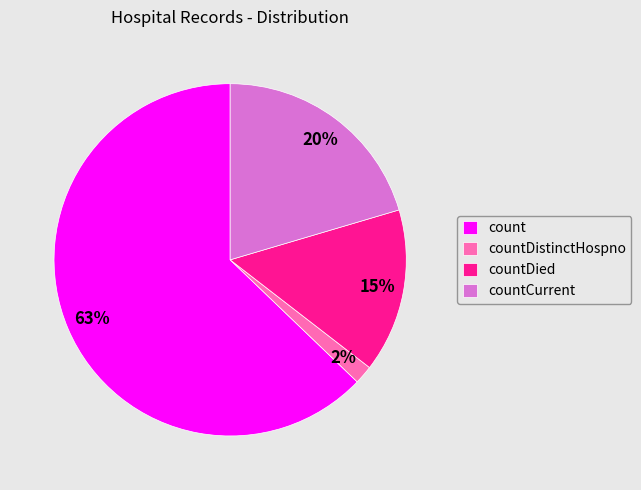

What is the largest slice in the pie chart?

count